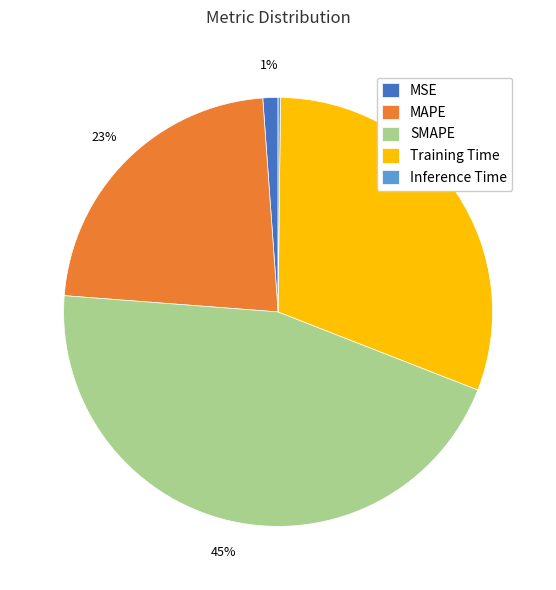

To the nearest percent, what is the average slice percentage?

20%